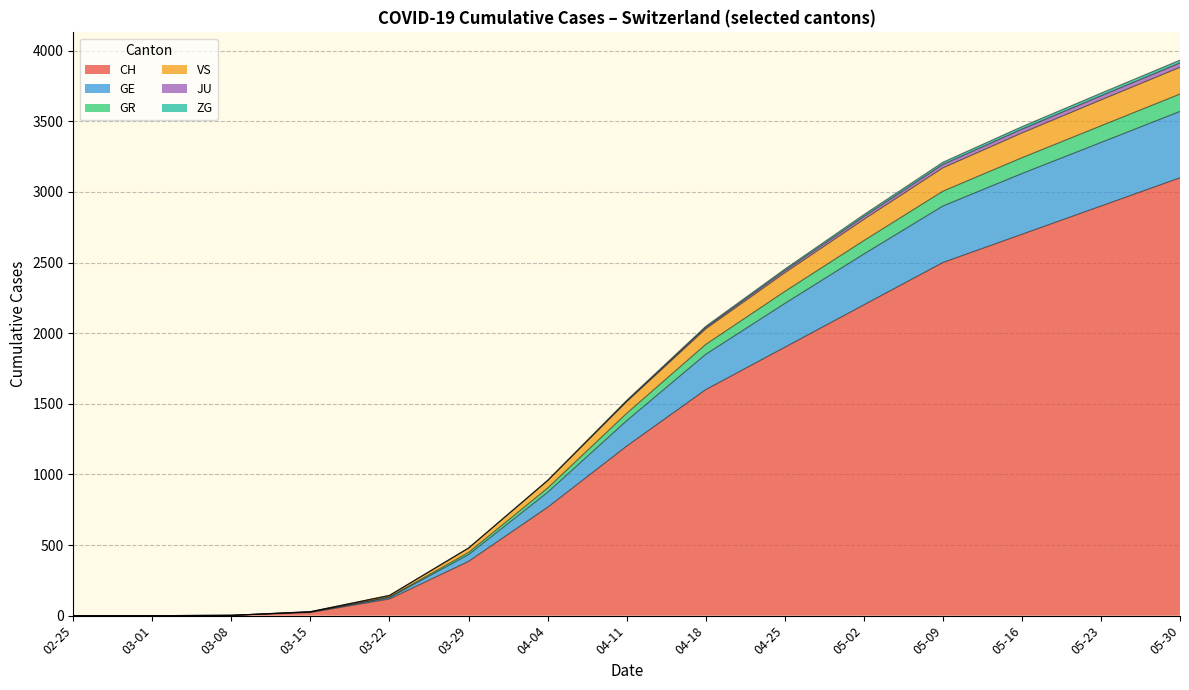

Count the number of data series in this chart.

6